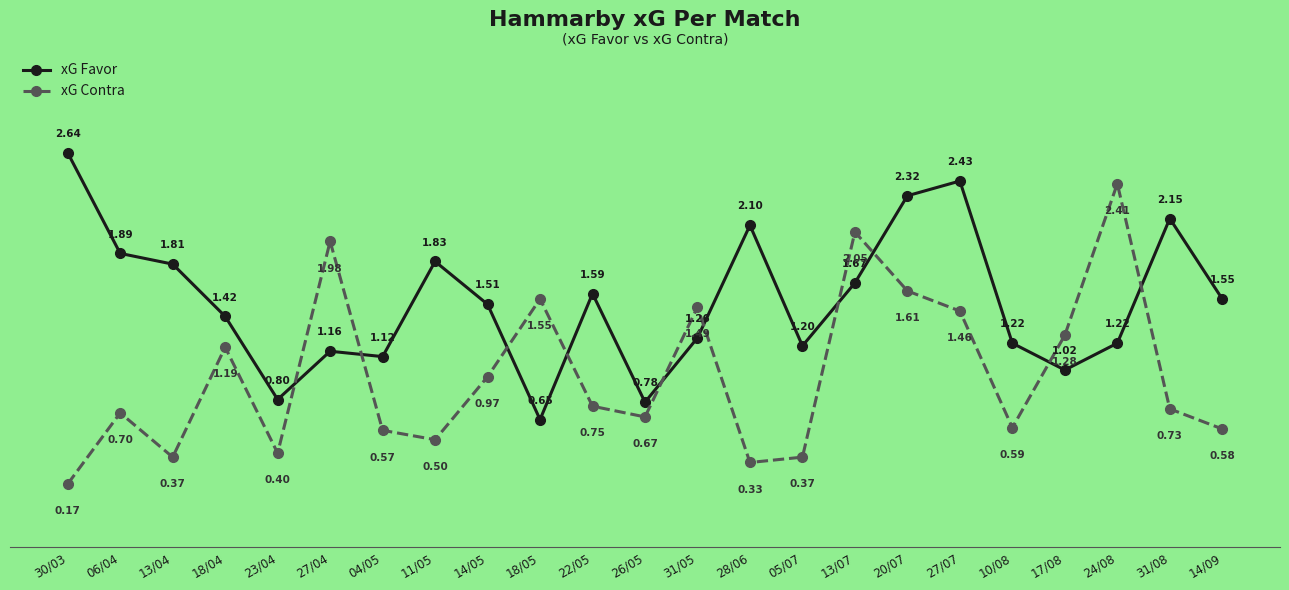

At which category is the sum across all series the highest?

20/07